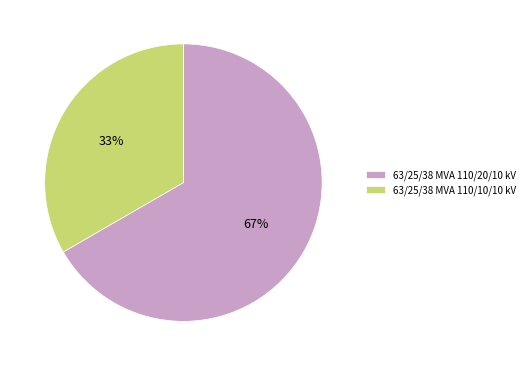

What percentage is the 63/25/38 MVA 110/20/10 kV slice, to the nearest percent?

67%